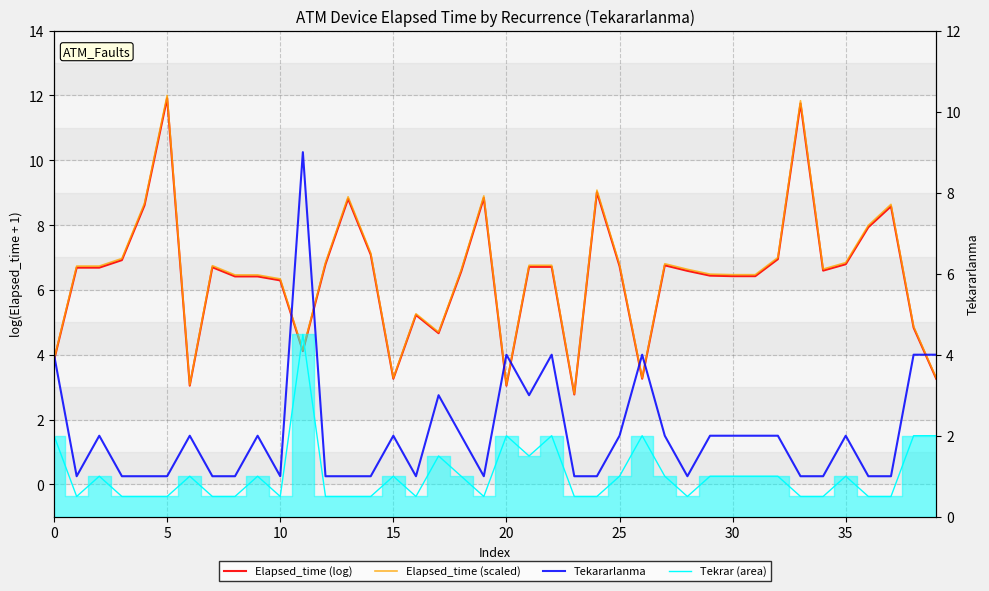

Between 25 and 26, which series saw the biggest shift?

Elapsed_time (scaled)